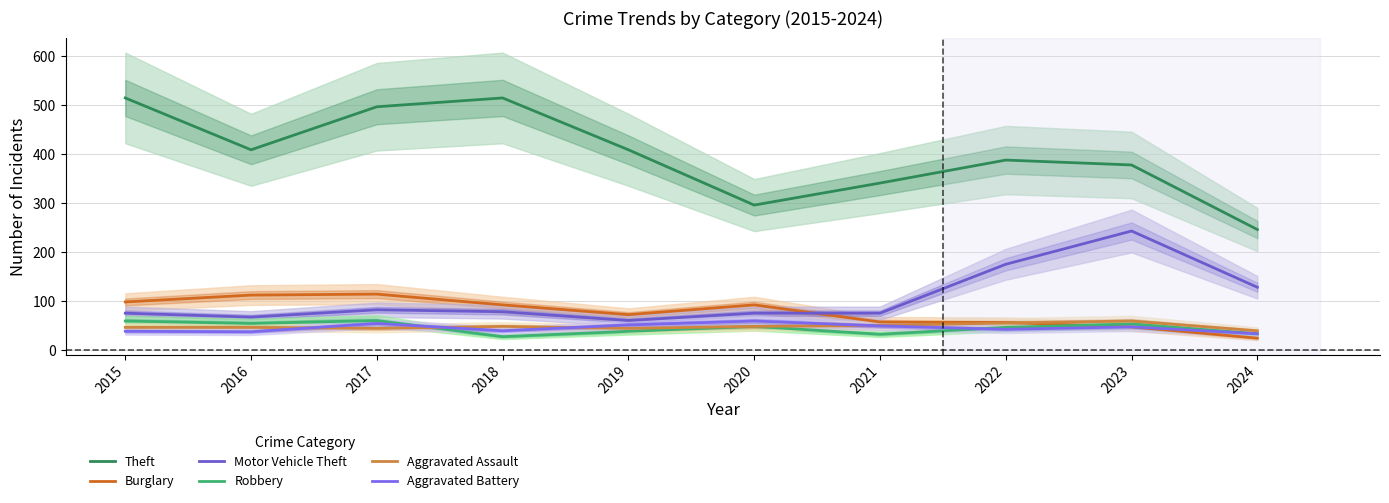

What is the value of the Theft point at the 10th from the left?

246